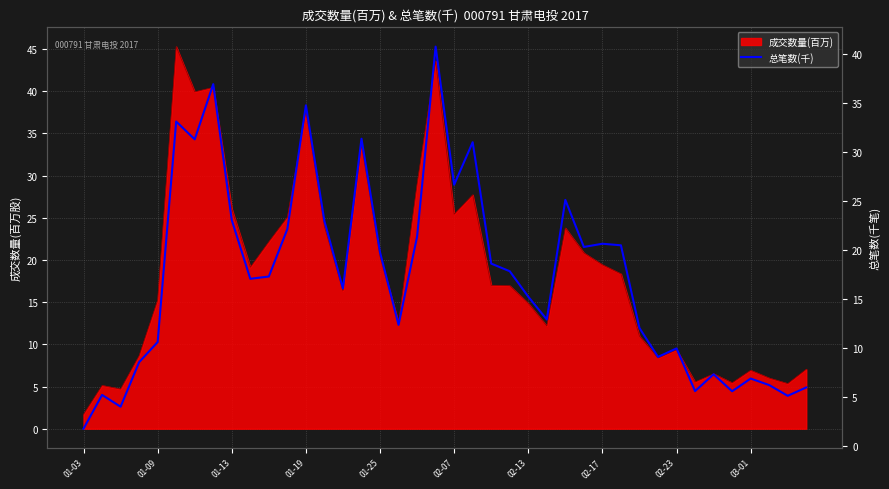

Read the value at 15.

31.4